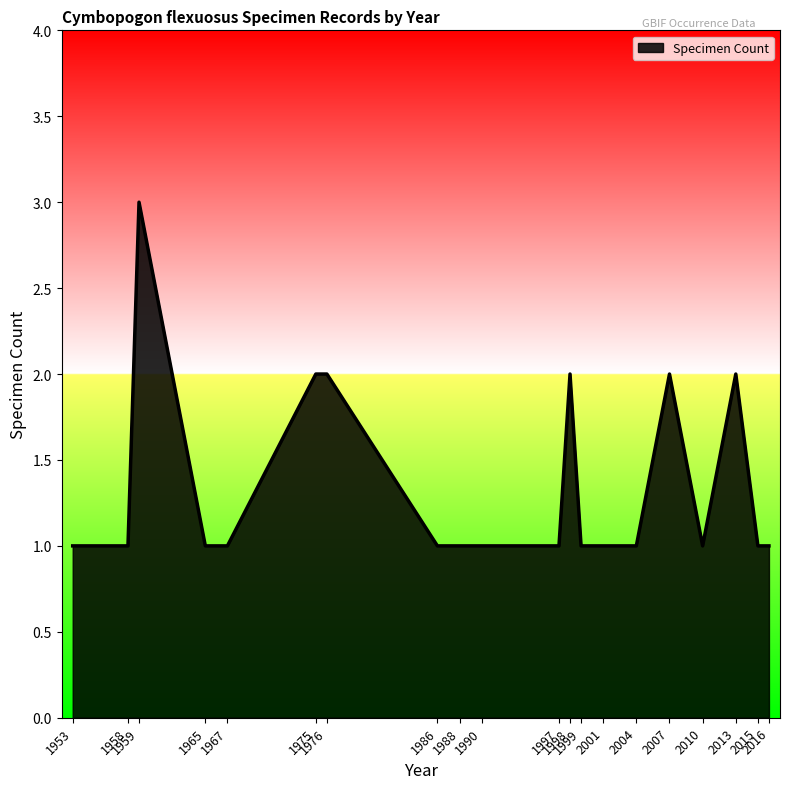

What is the smallest value displayed?

1